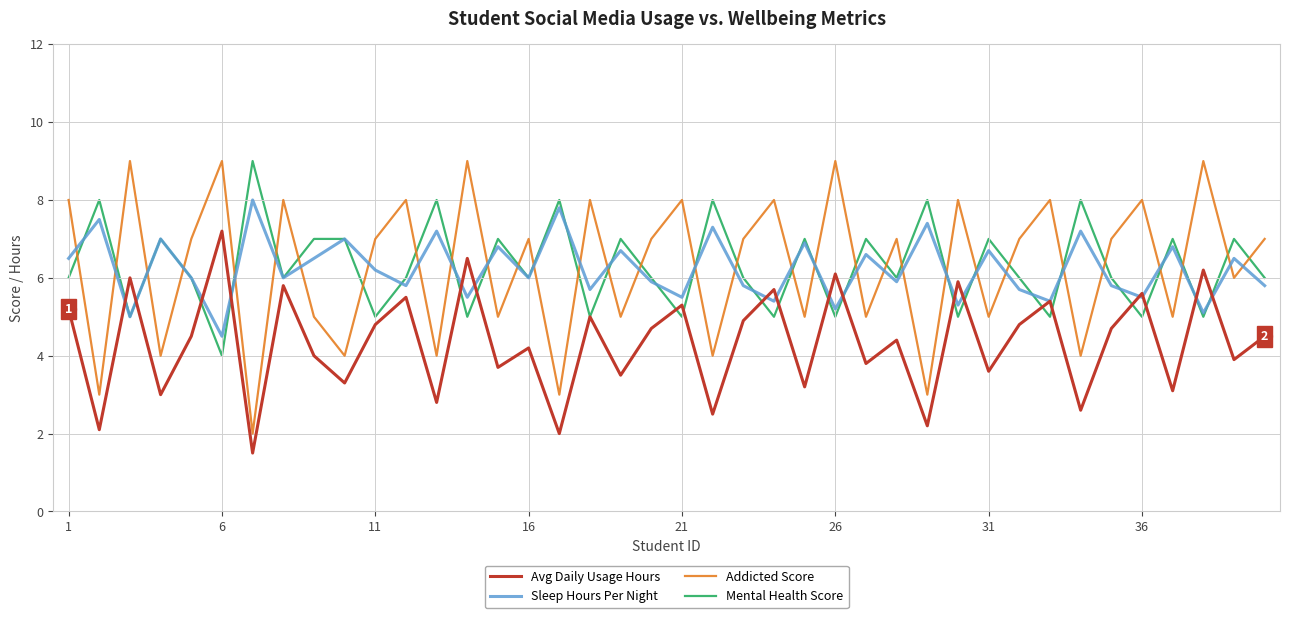

What is the highest value of the Sleep Hours Per Night series?

8.0